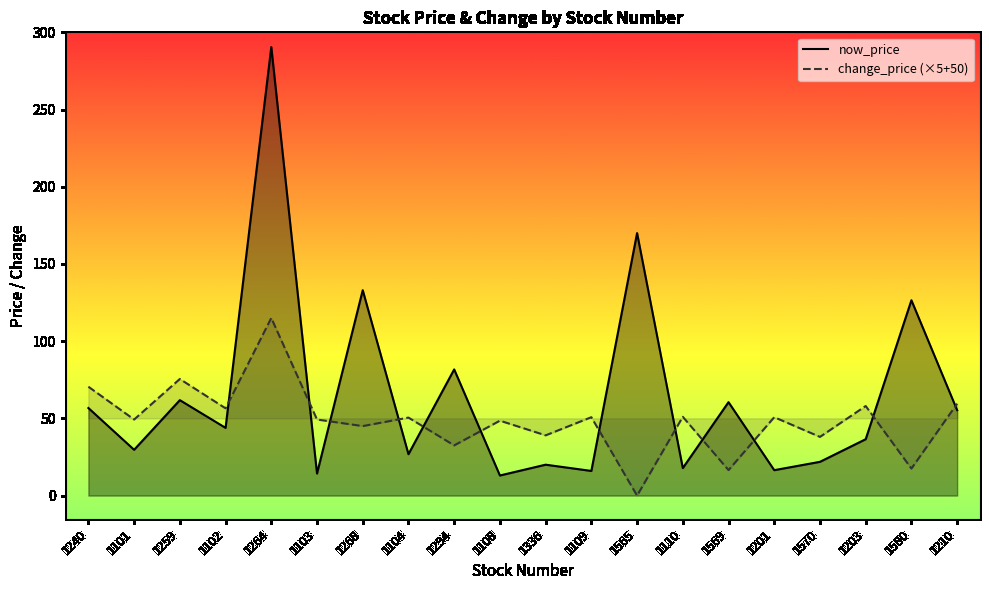

What position from the right is 1101?

19